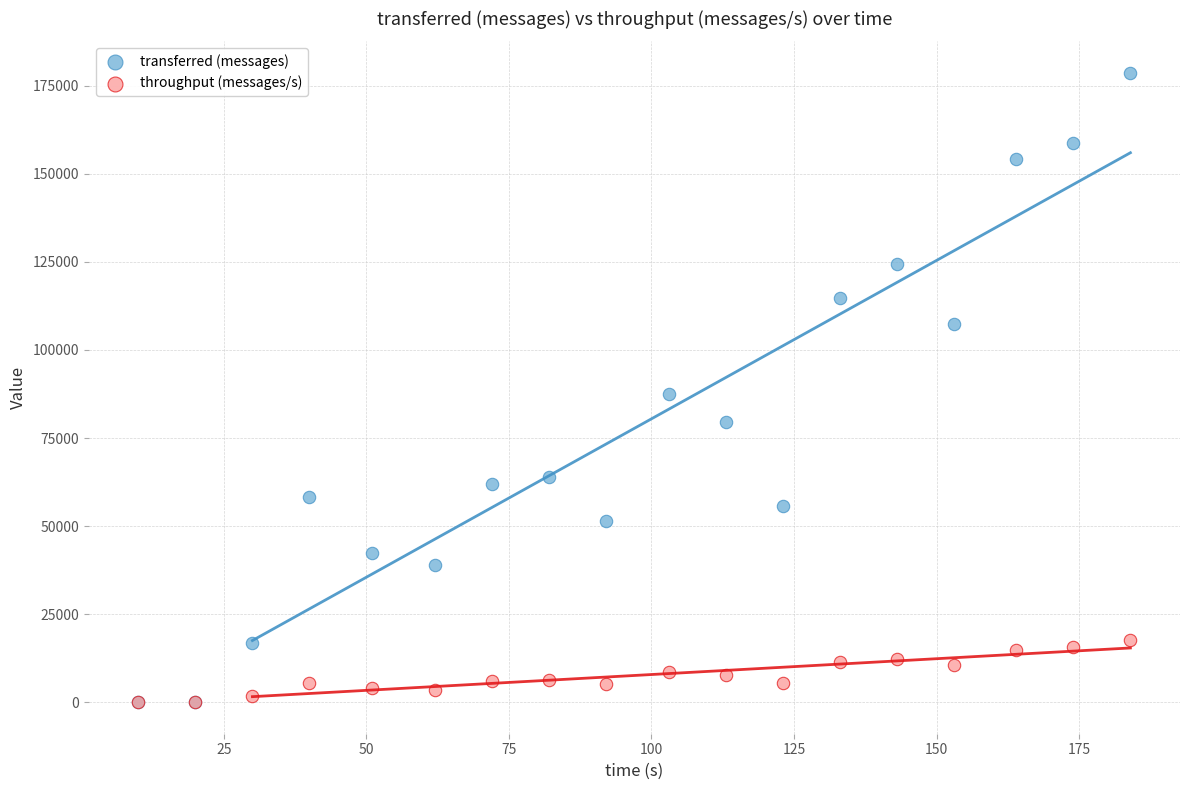

What are all the series names shown in the legend?

transferred (messages), throughput (messages/s)